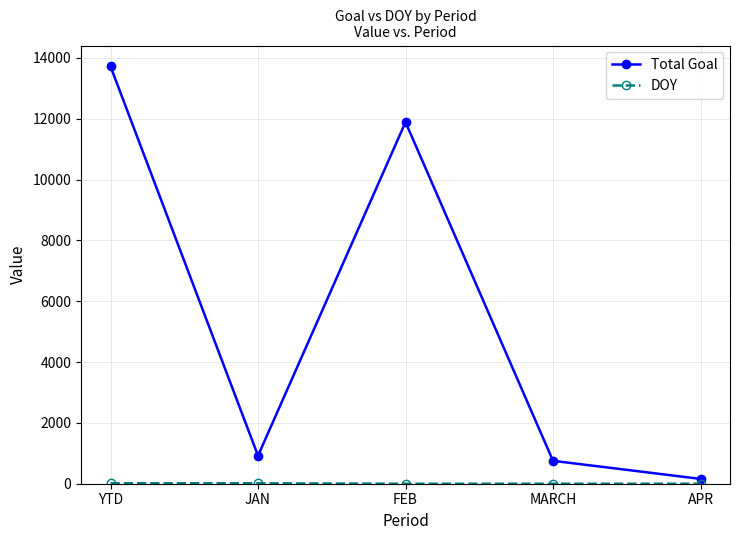

Where is the first local minimum for Total Goal?

JAN